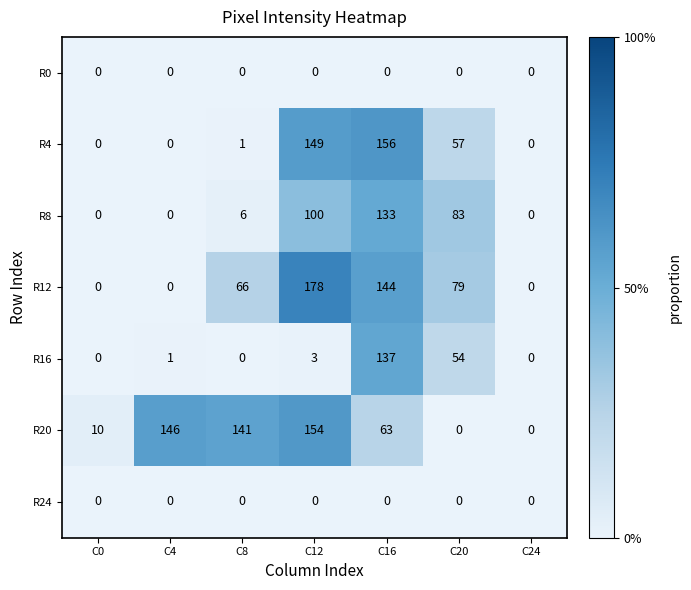

What is the maximum value shown in the chart?

178